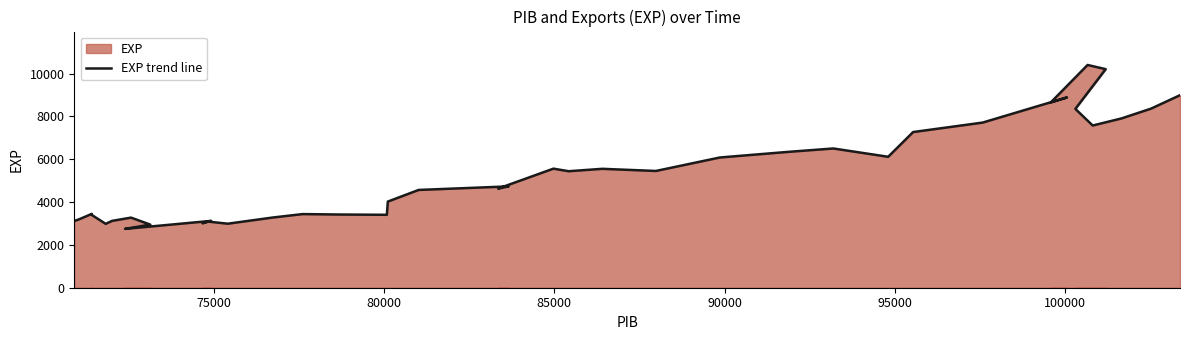

What is the value of the 12th point from the left?

3092.8